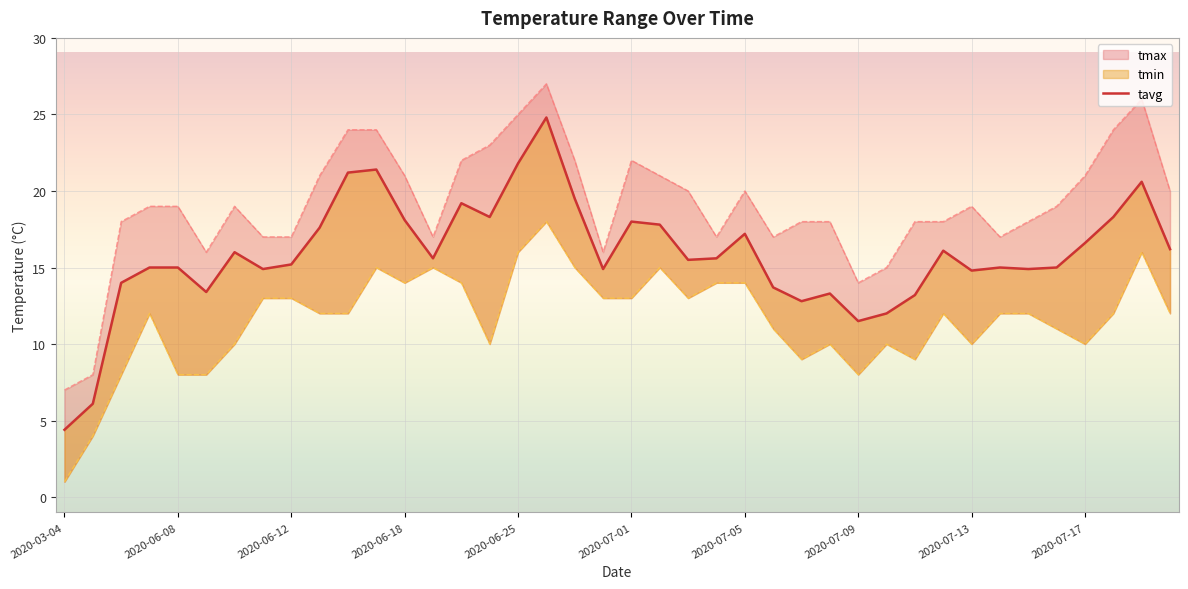

Reading left to right, transcribe all the data shown in this chart.

tmax: 7.0	8.0	18.0	19.0	19.0	16.0	19.0	17.0	17.0	21.0	24.0	24.0	21.0	17.0	22.0	23.0	25.0	27.0	22.0	16.0	22.0	21.0	20.0	17.0	20.0	17.0	18.0	18.0	14.0	15.0	18.0	18.0	19.0	17.0	18.0	19.0	21.0	24.0	26.0	20.0
tavg: 4.4	6.1	14.0	15.0	15.0	13.4	16.0	14.9	15.2	17.6	21.2	21.4	18.1	15.6	19.2	18.3	21.8	24.8	19.5	14.9	18.0	17.8	15.5	15.6	17.2	13.7	12.8	13.3	11.5	12.0	13.2	16.1	14.8	15.0	14.9	15.0	16.6	18.3	20.6	16.2
tmin: 1.0	4.0	8.0	12.0	8.0	8.0	10.0	13.0	13.0	12.0	12.0	15.0	14.0	15.0	14.0	10.0	16.0	18.0	15.0	13.0	13.0	15.0	13.0	14.0	14.0	11.0	9.0	10.0	8.0	10.0	9.0	12.0	10.0	12.0	12.0	11.0	10.0	12.0	16.0	12.0